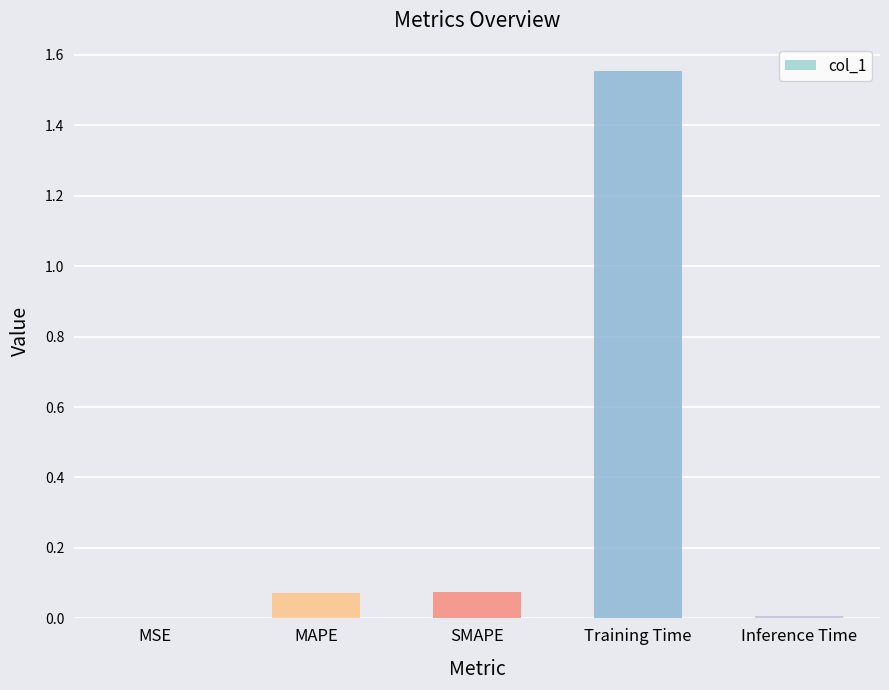

Does the chart contain stacked bars?

No